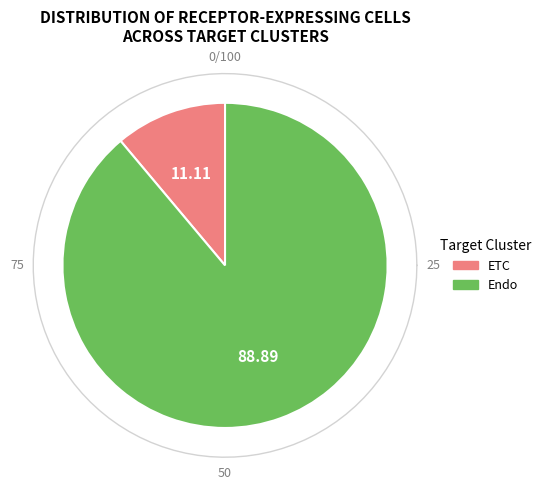

Which category has the biggest portion of the pie?

Endo